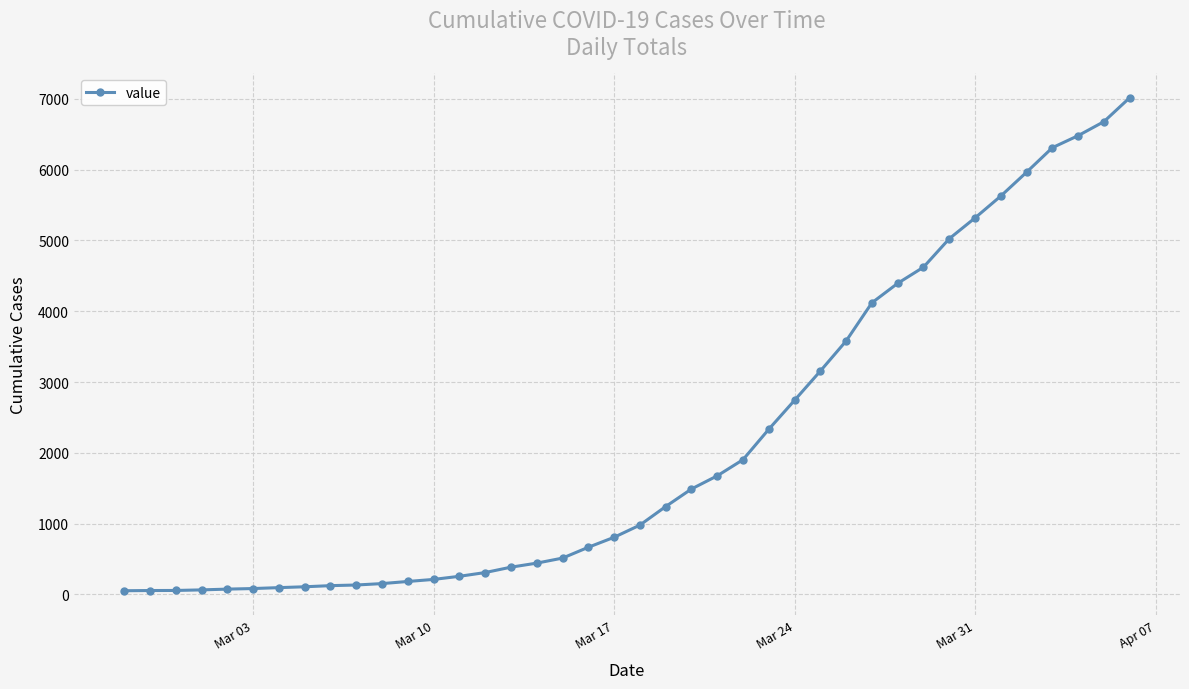

What is the average value?

2137